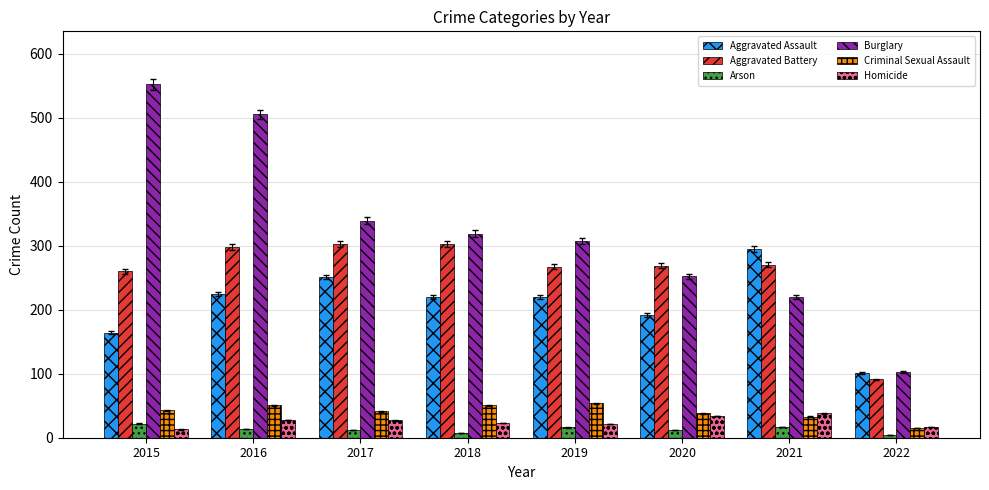

True or false: Aggravated Battery has a value of 105 at 2021.

False